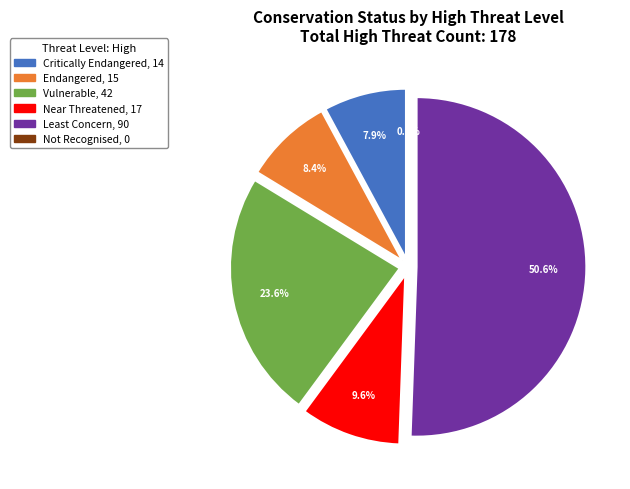

Is it true that Not Recognised is 0% of the pie?

True